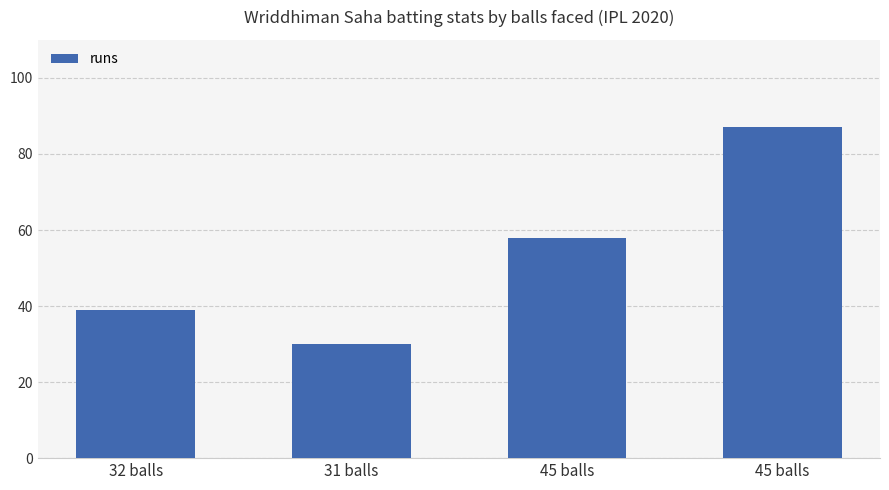

List the labels in order of value, smallest first.

31 balls, 32 balls, 45 balls, 45 balls